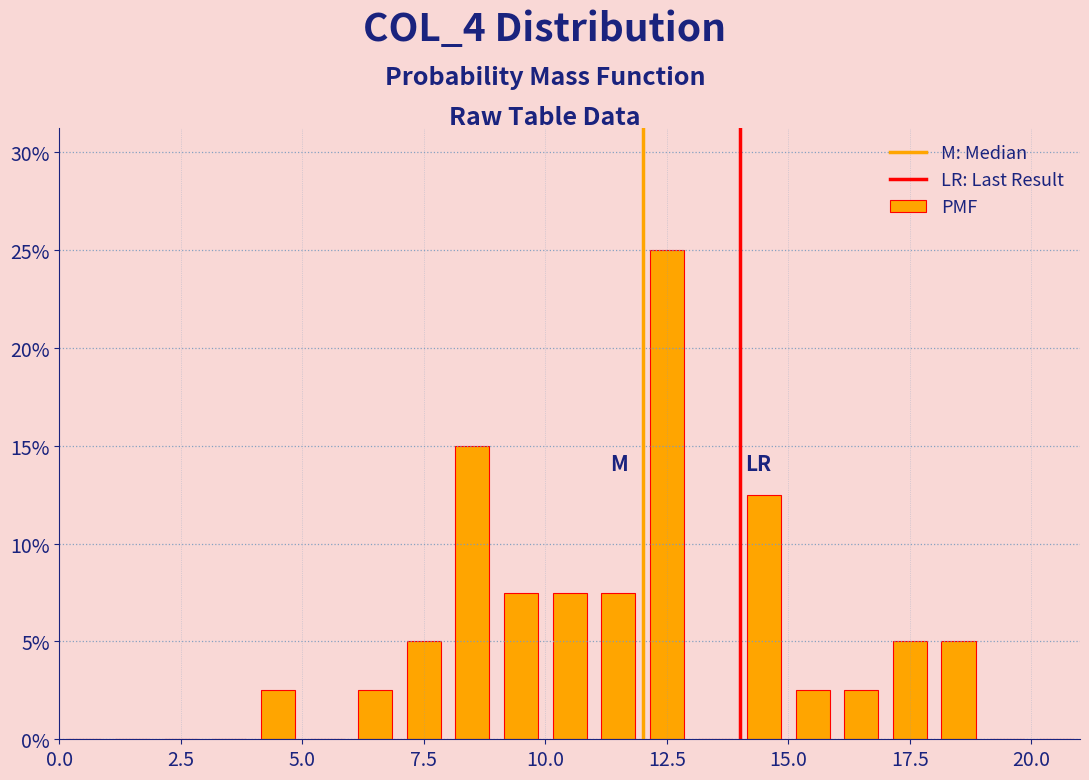

Read against the x-axis, roughly where is the centre of the tallest bar?

12.5